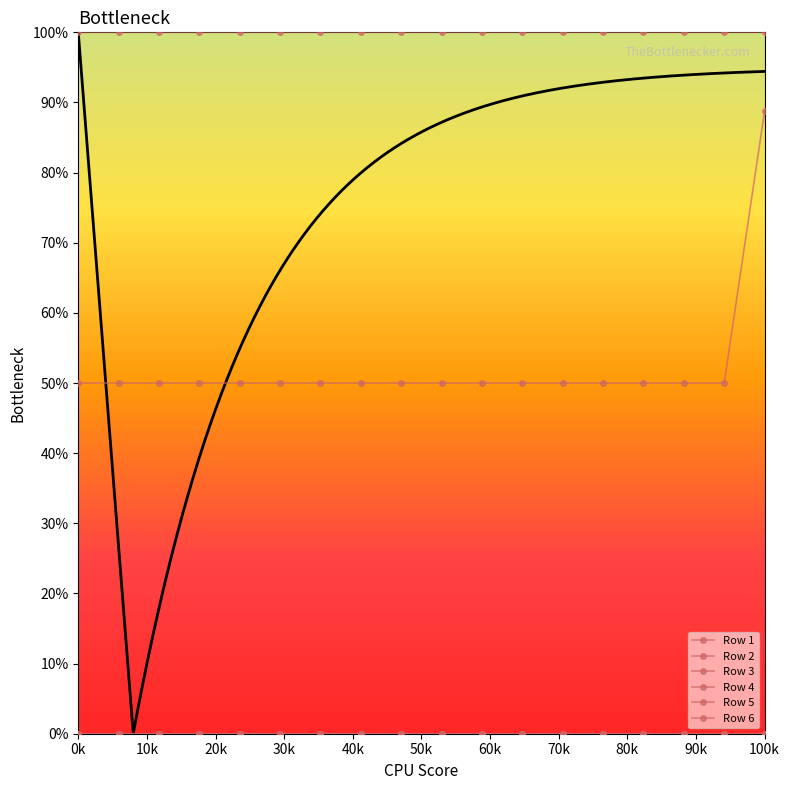

What is the sum of all Row 1 values?

18.0